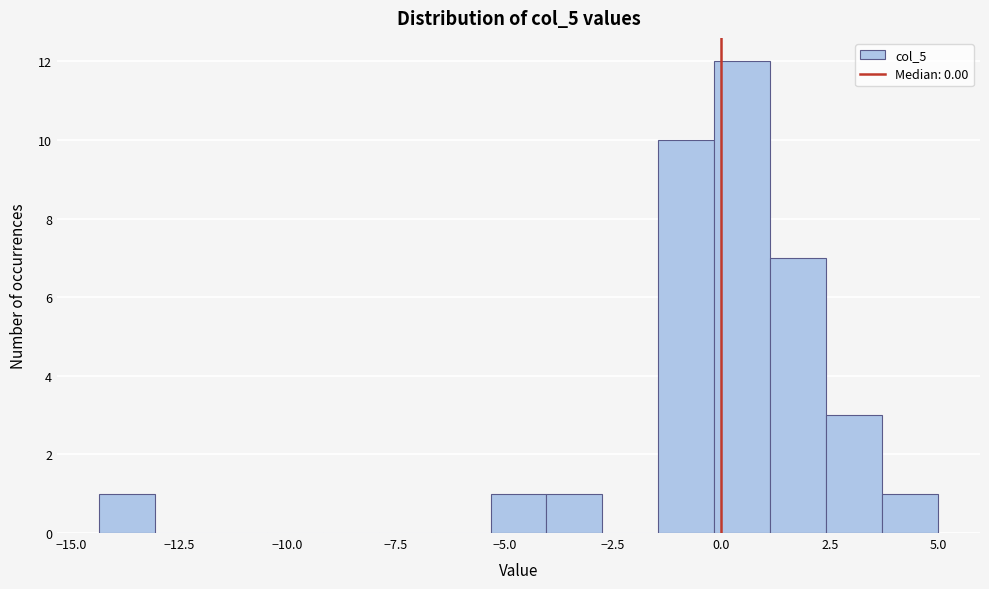

Read against the x-axis, roughly where is the centre of the tallest bar?

0.5